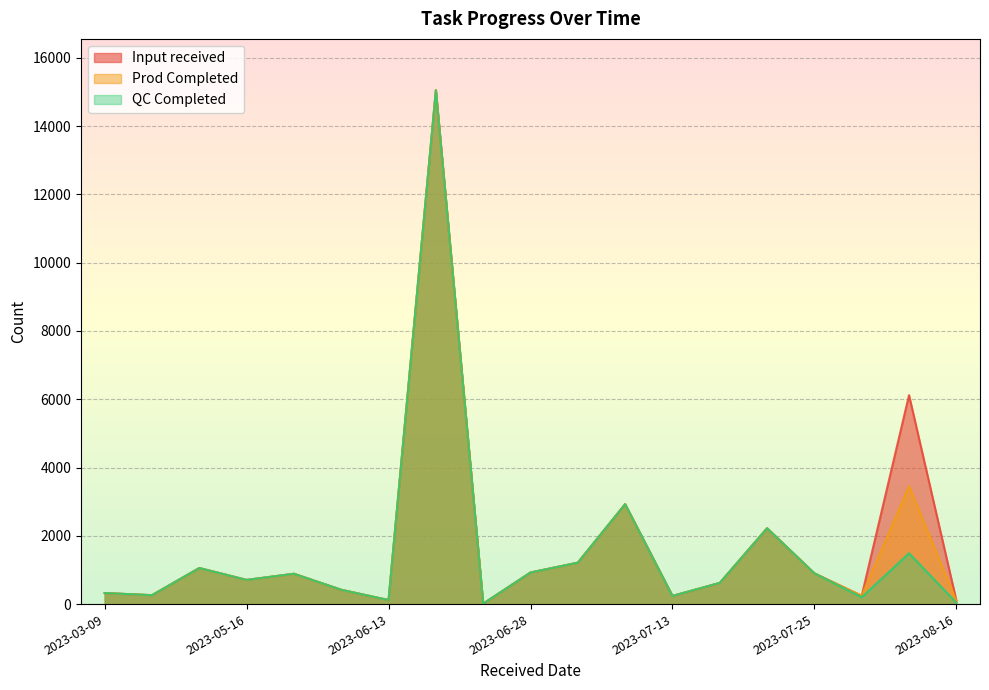

What is the maximum value shown in the chart?

15050